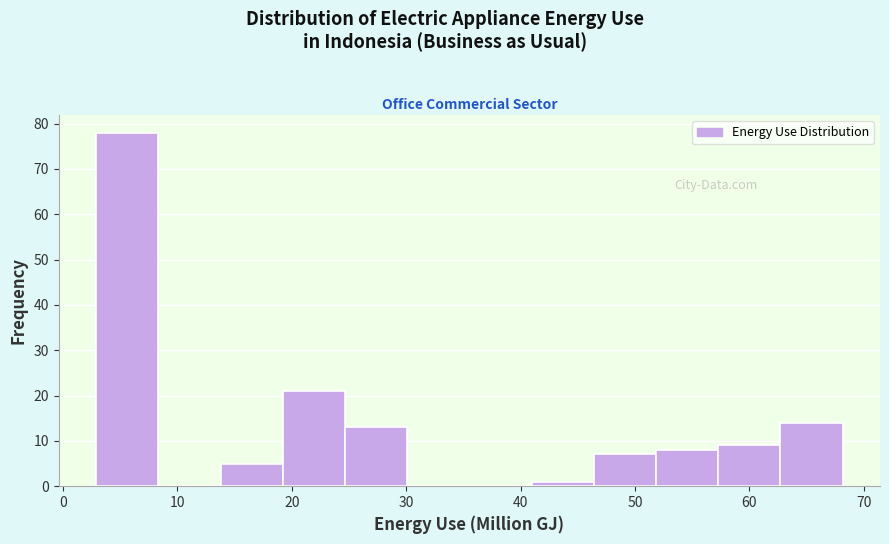

What is the height of the bar covering 14 to 19 on the x-axis? Neither the bar edges nor the heights are printed on the chart, so give them approximately, as read against the axes.

5